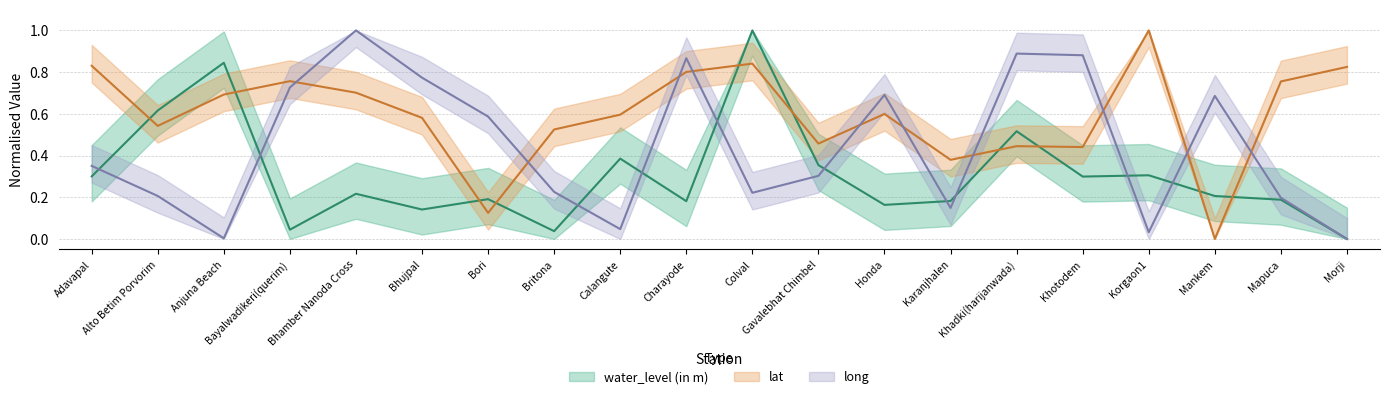

At which category is the sum across all series the highest?

Colval